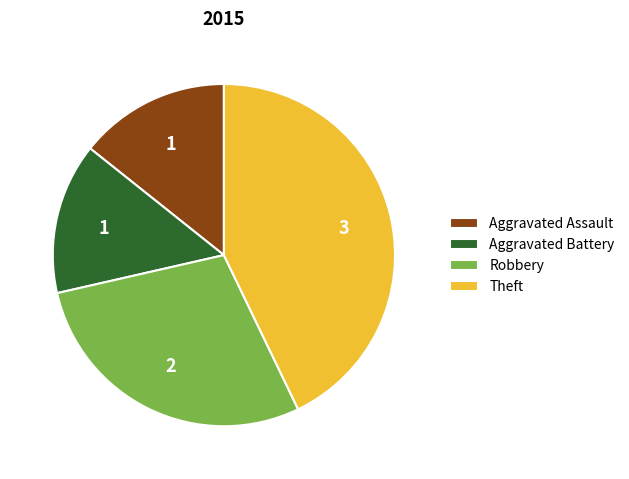

Combined, do Theft and Aggravated Assault account for over 50%?

Yes